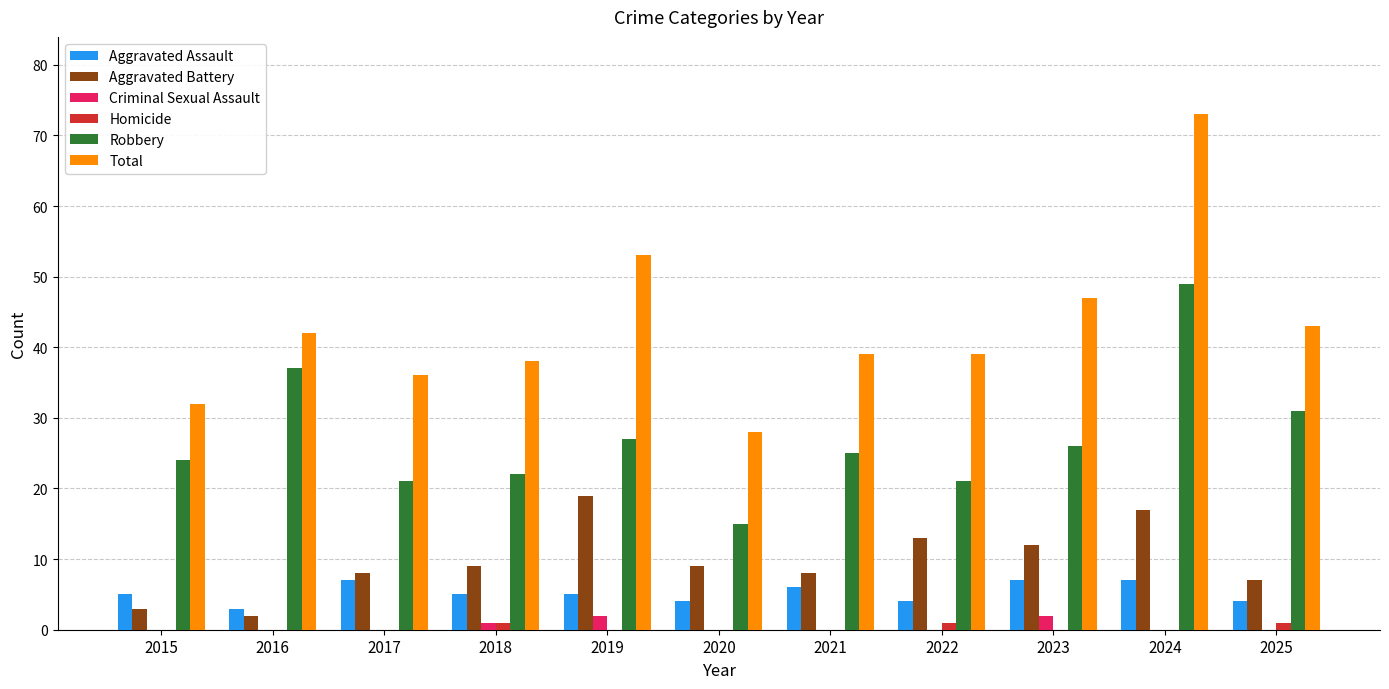

The Homicide series shows 0 at 2020. True or false?

True